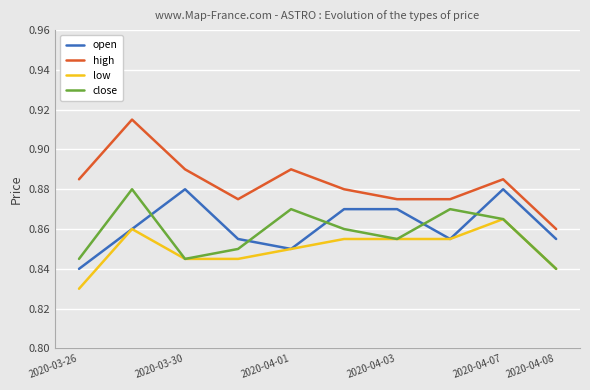

How many distinct data groups are displayed?

4